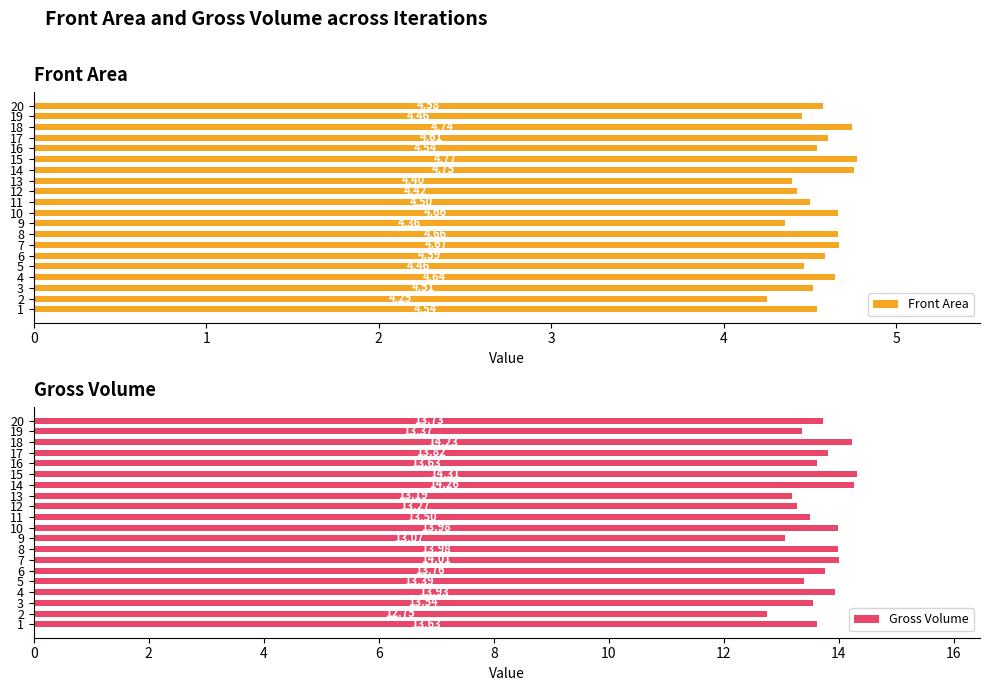

What is the difference between the maximum and minimum values in the Front Area series?

0.5